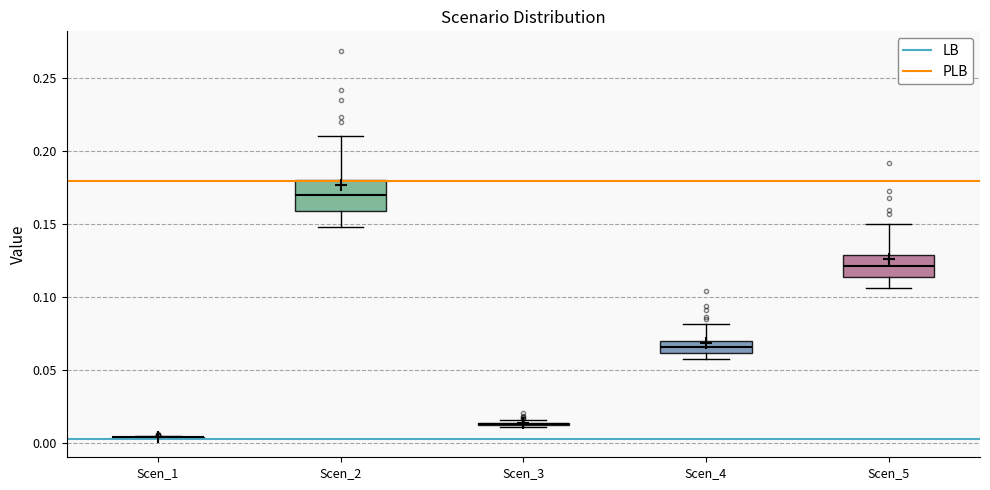

Comparing the boxes themselves (not the whiskers), which one is the tallest?

Scen_2